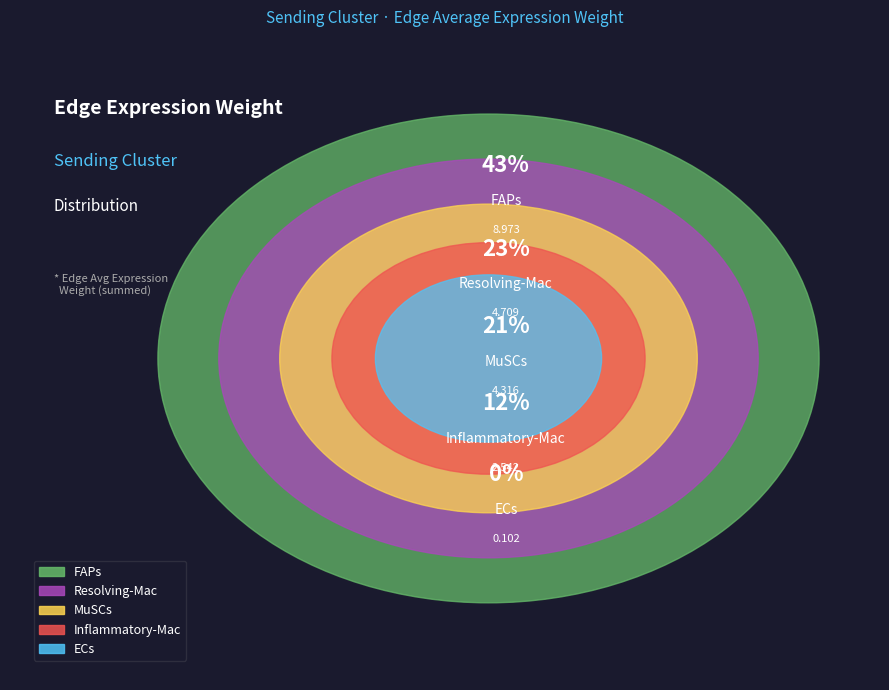

Does any single category account for the majority?

No